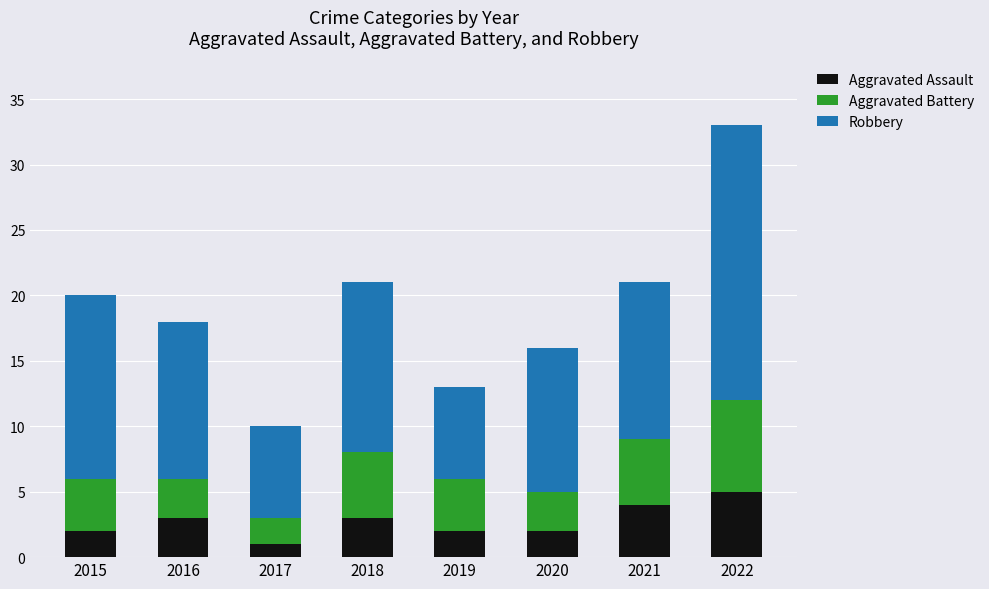

What is the difference between the maximum and second lowest values in the Aggravated Assault series?

3